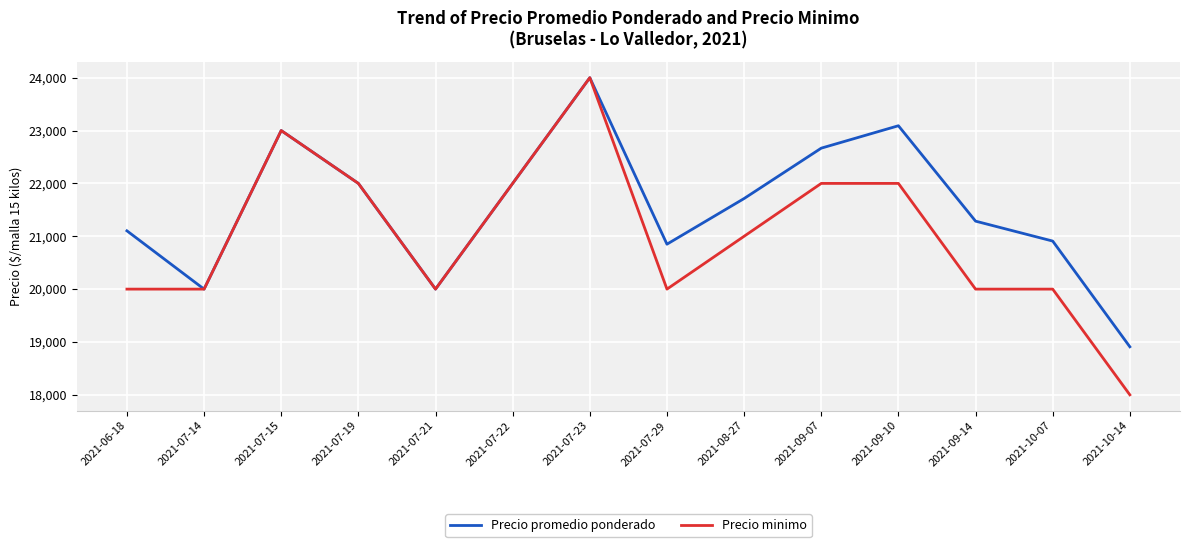

Reading left to right, list all the values displayed in this chart.

Precio promedio ponderado: 2021-06-18=21103	2021-07-14=20000	2021-07-15=23000	2021-07-19=22000	2021-07-21=20000	2021-07-22=22000	2021-07-23=24000	2021-07-29=20850	2021-08-27=21714	2021-09-07=22667	2021-09-10=23091	2021-09-14=21286	2021-10-07=20909	2021-10-14=18909
Precio minimo: 2021-06-18=20000	2021-07-14=20000	2021-07-15=23000	2021-07-19=22000	2021-07-21=20000	2021-07-22=22000	2021-07-23=24000	2021-07-29=20000	2021-08-27=21000	2021-09-07=22000	2021-09-10=22000	2021-09-14=20000	2021-10-07=20000	2021-10-14=18000